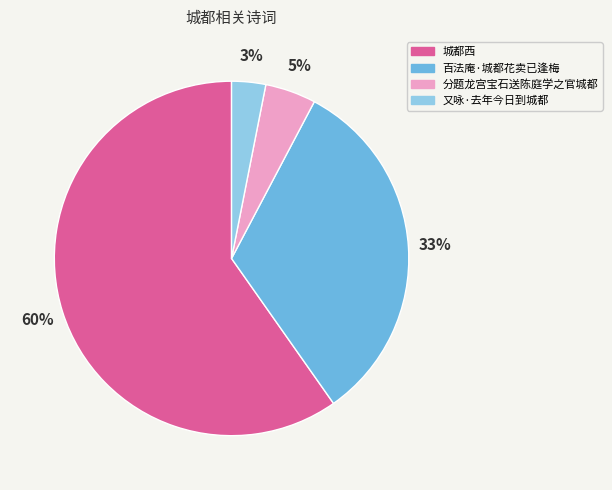

Does any single category account for the majority?

Yes